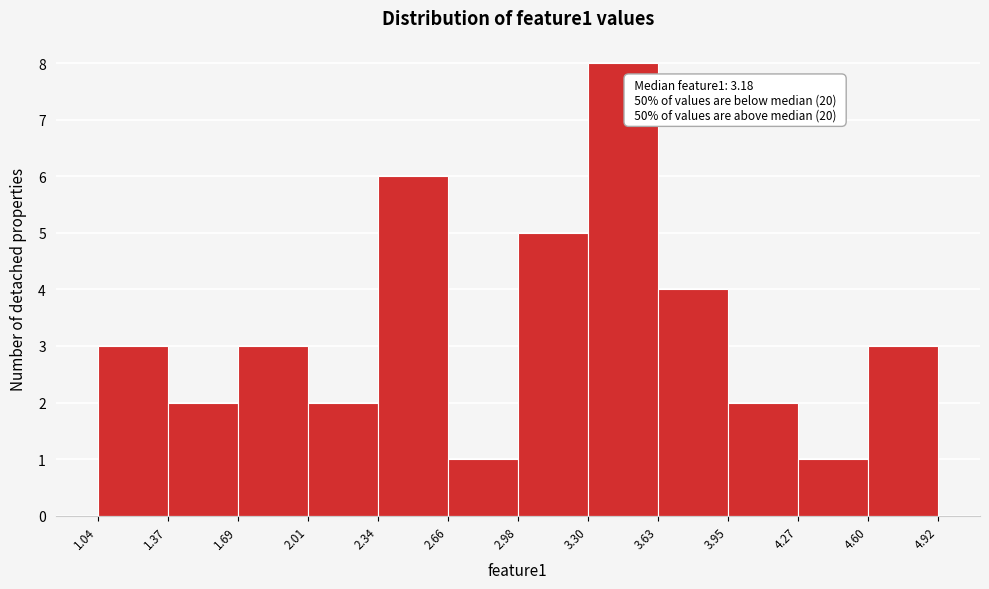

Which range on the x-axis has the tallest bar?

3.30 to 3.63